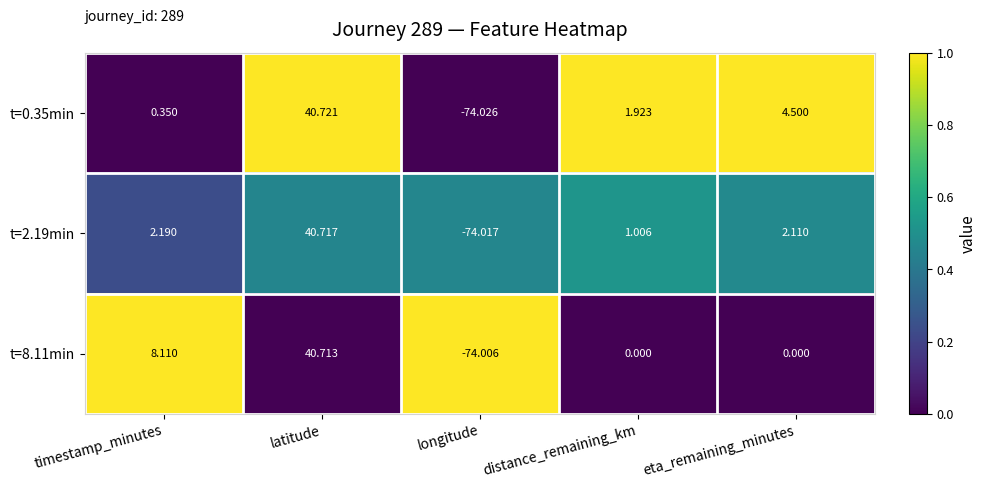

Is the value of t=2.19min at eta_remaining_minutes greater than the value of t=0.35min at eta_remaining_minutes?

No